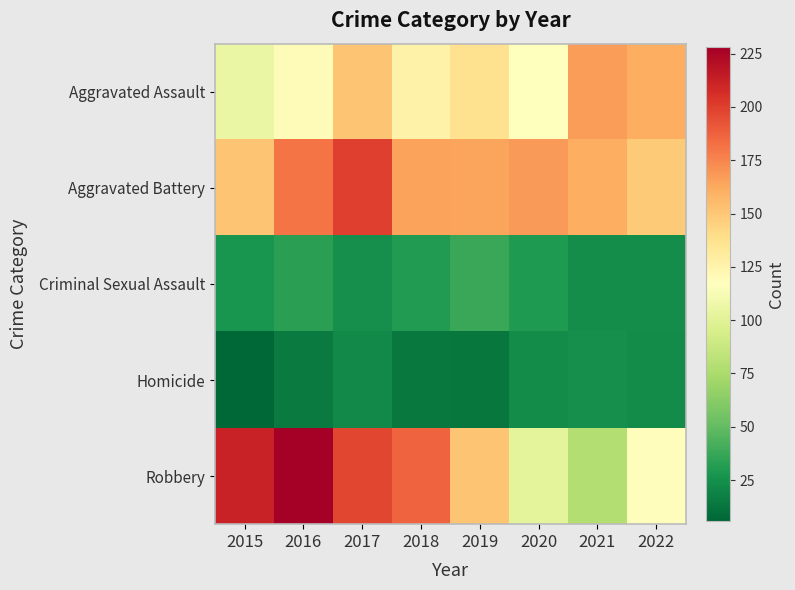

How many distinct data groups are displayed?

5